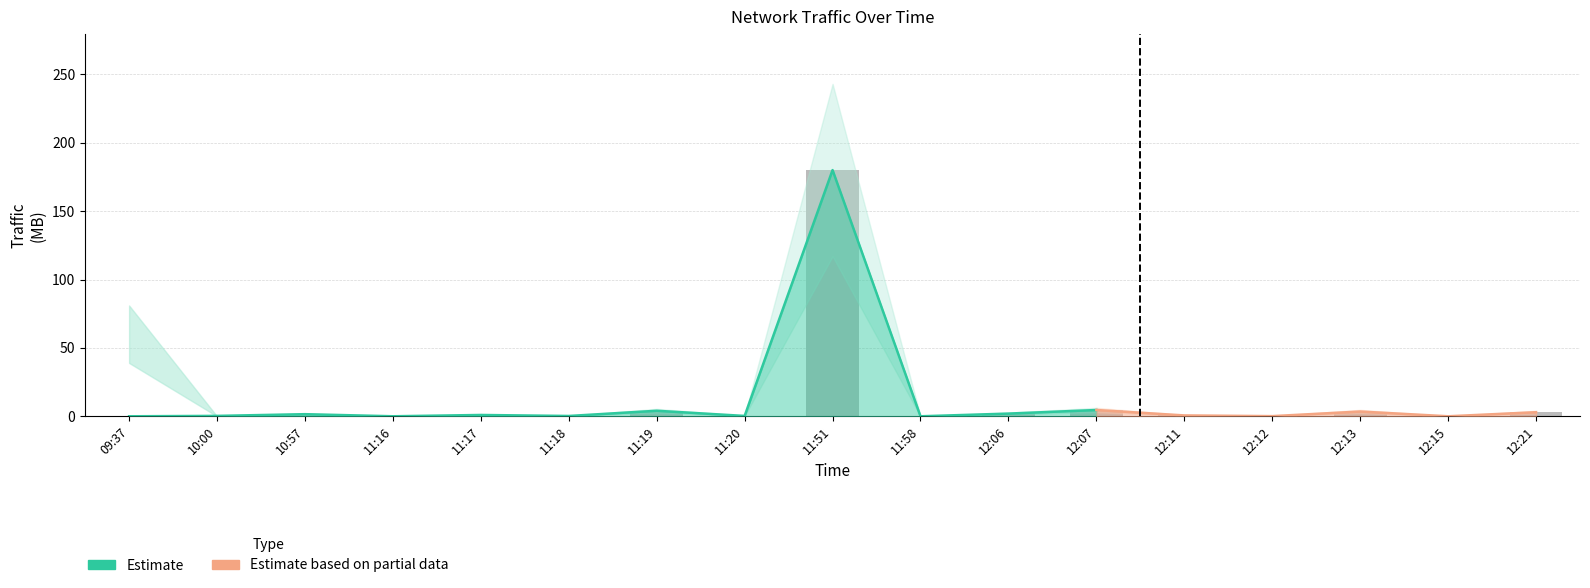

What is the sum of the values at 12:21 and 12:12?

3.1